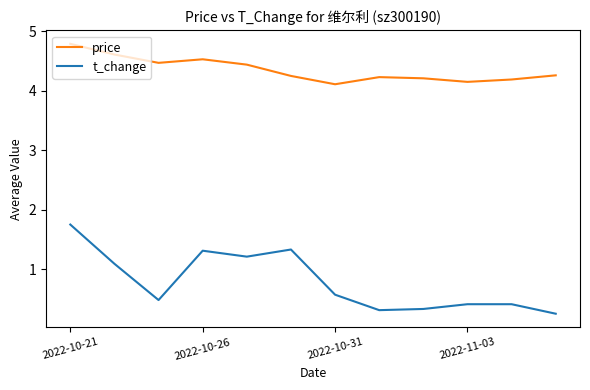

True or false: price and t_change cross at least once.

False